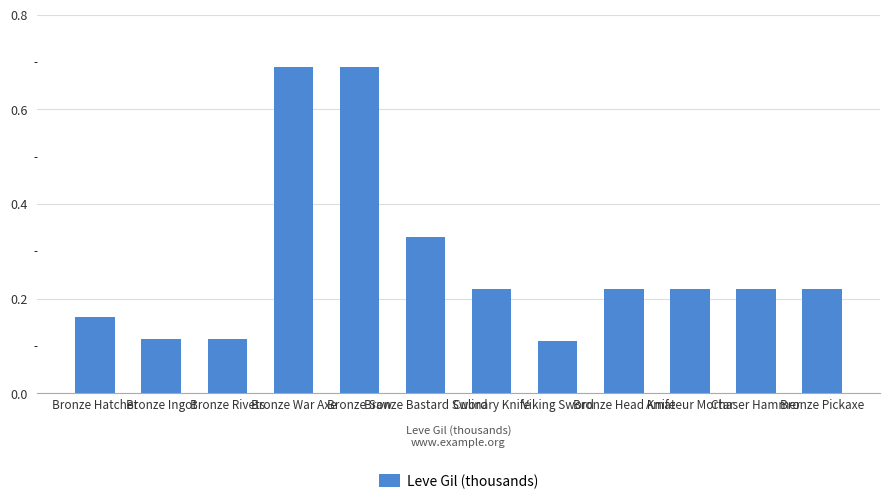

Is it true that the value at Bronze Saw is 0.2?

False